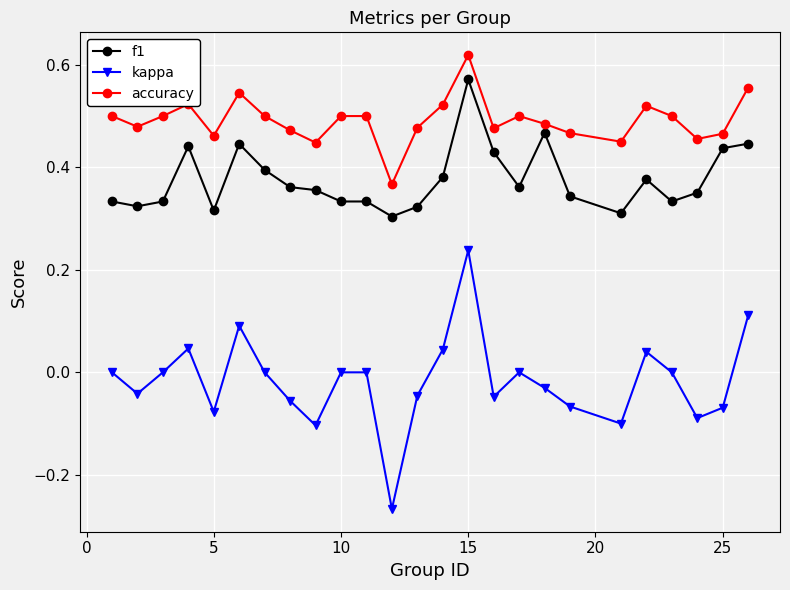

Which series has the widest spread of values?

kappa